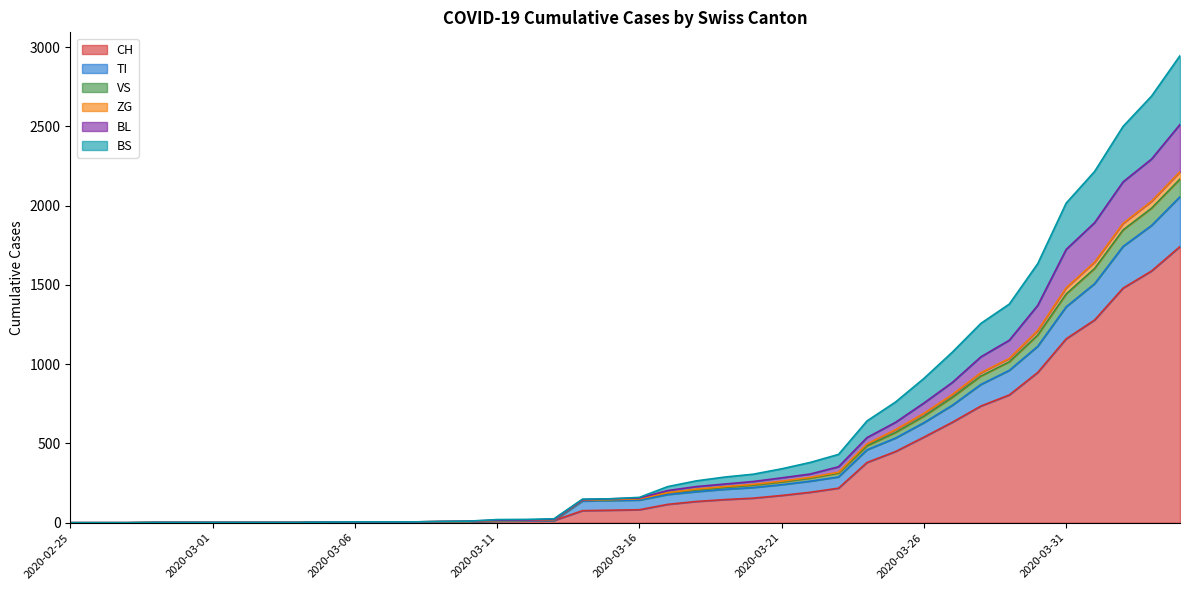

How many values in CH are above zero?

31